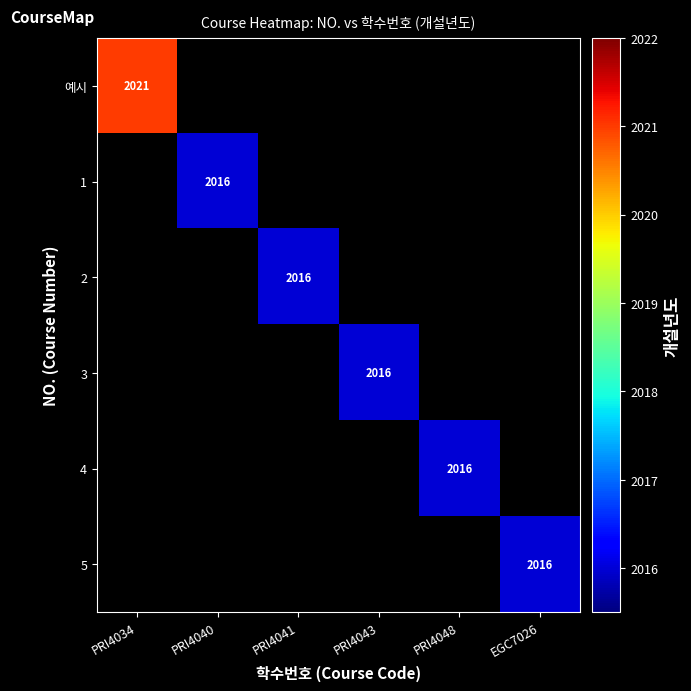

The value of 예시 at PRI4034 is 2021. True or false?

True